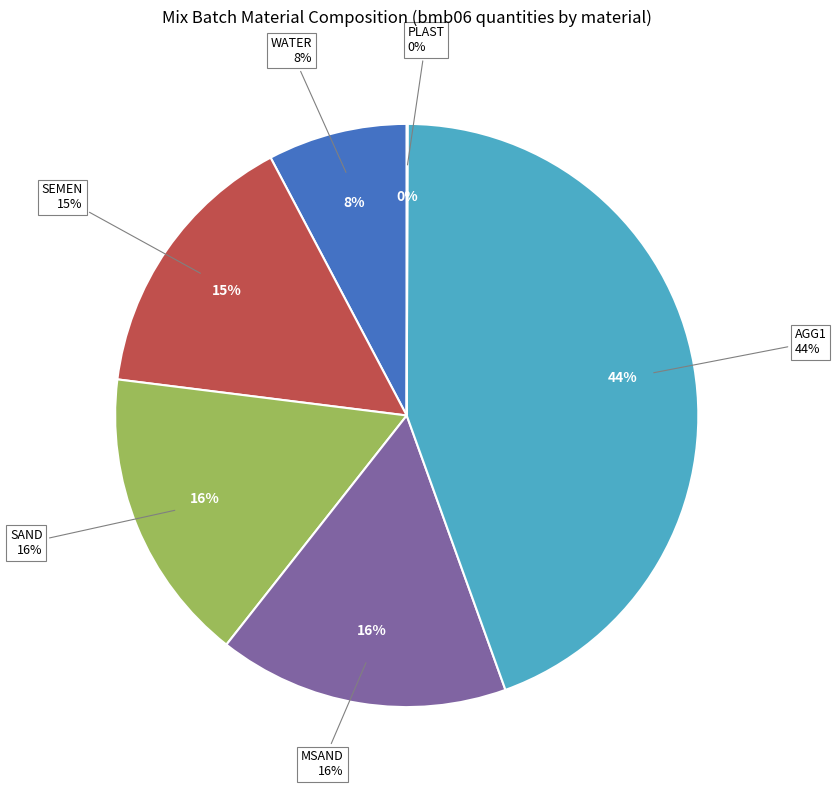

Which category has the smallest portion of the pie?

PLAST